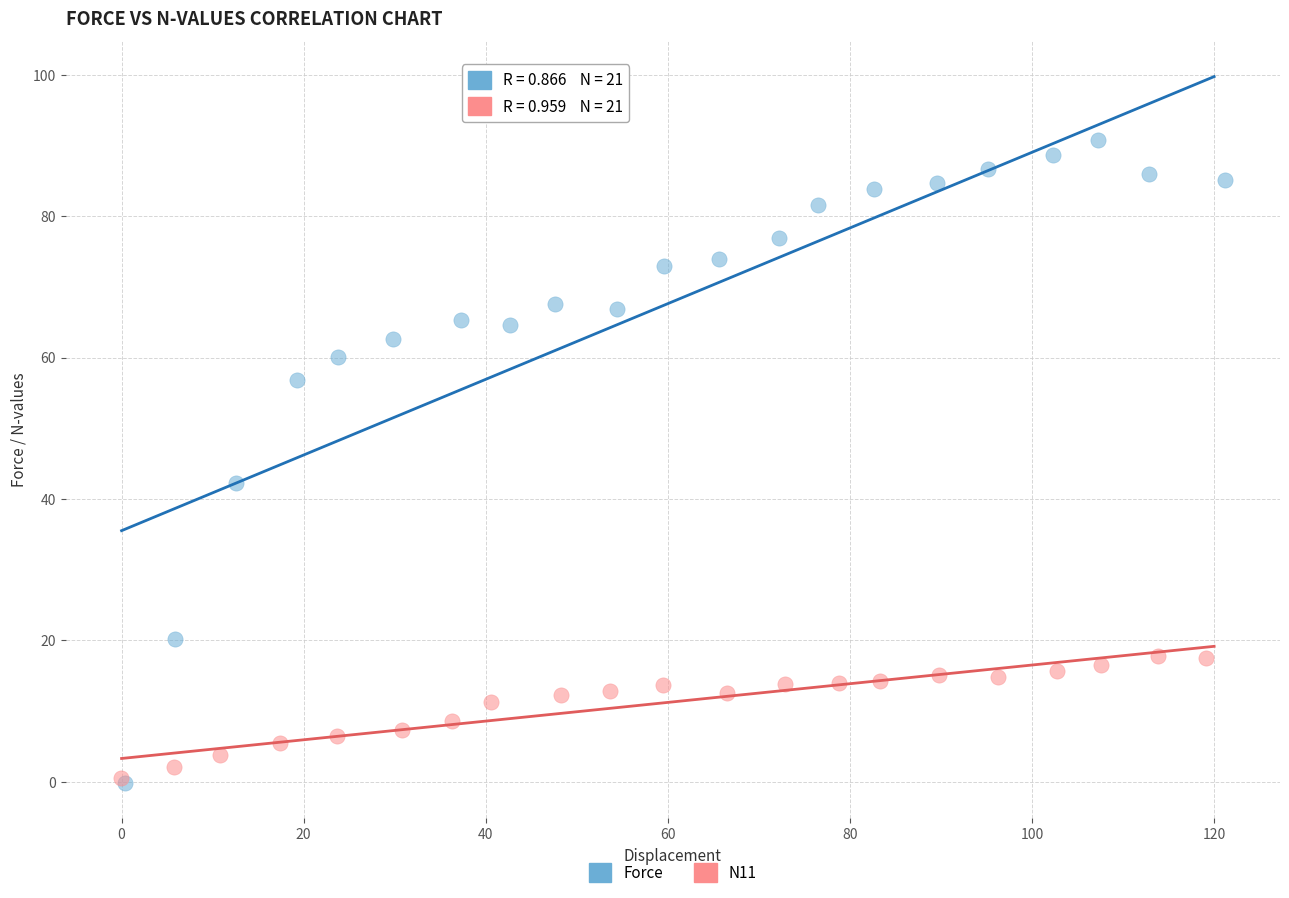

Which series has the largest Y range (max minus min)?

Force